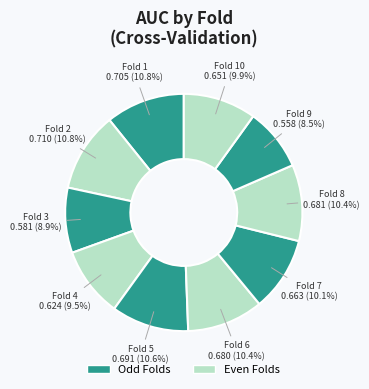

Count the number of slices in the pie.

10